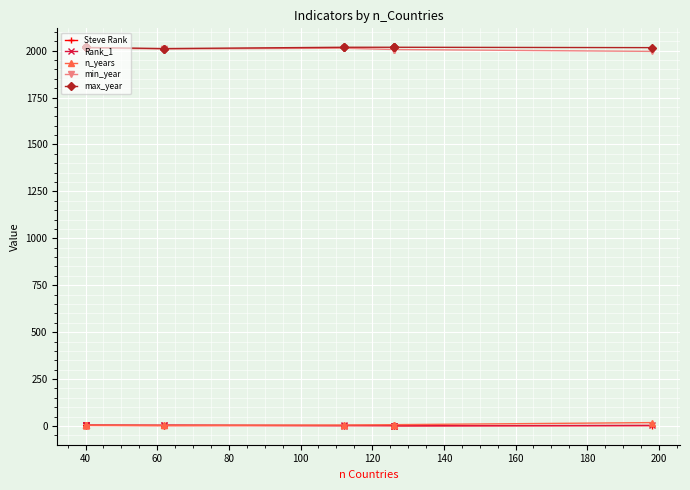

What is the difference between the maximum and minimum values in the min_year series?

18.0